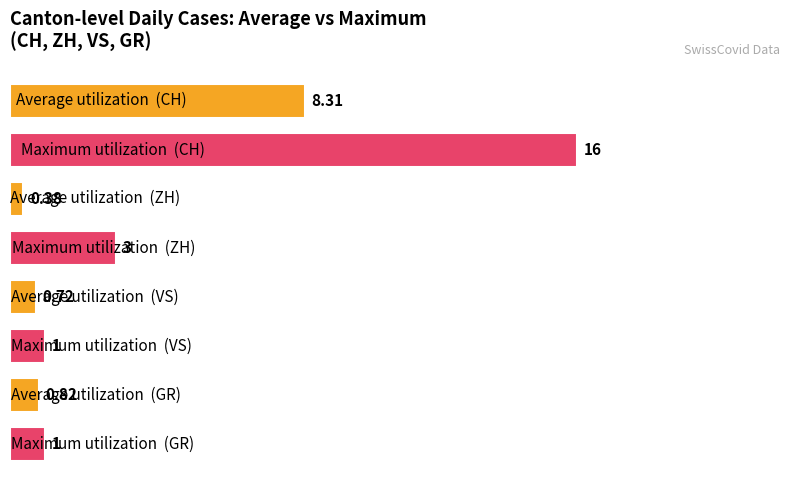

What is the average value?

3.9